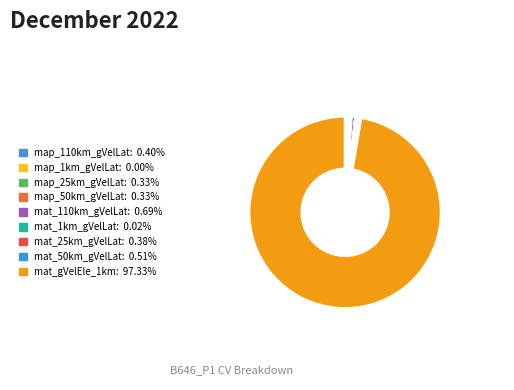

Rank the categories by value from highest to lowest.

mat_gVelEle_1km, mat_110km_gVelLat, mat_50km_gVelLat, map_110km_gVelLat, mat_25km_gVelLat, map_25km_gVelLat, map_50km_gVelLat, mat_1km_gVelLat, map_1km_gVelLat